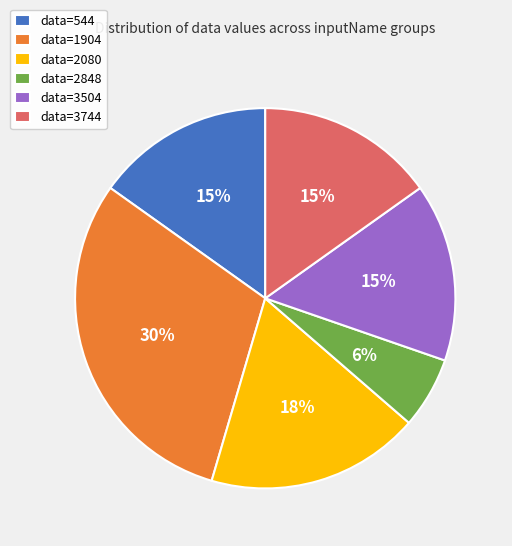

Is the sum of data=1904 and data=544 greater than half?

No